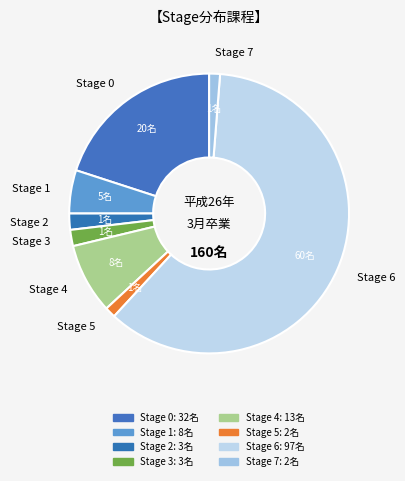

Which category accounts for the majority?

Stage 6